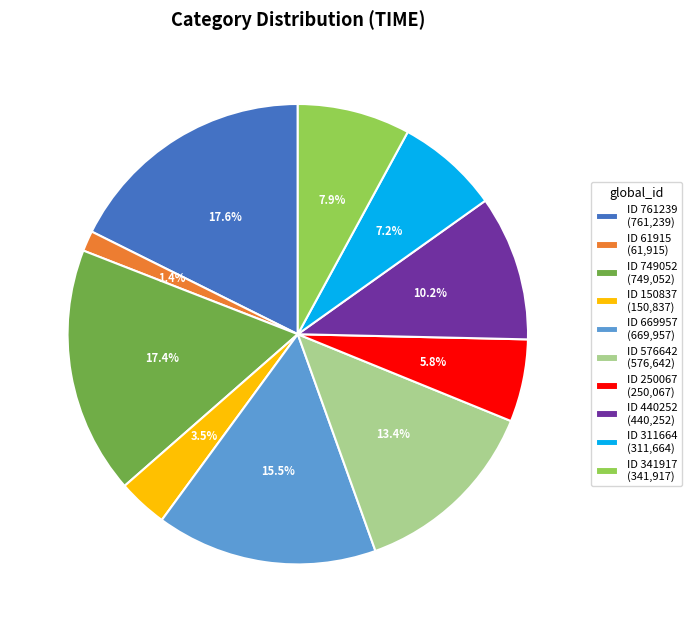

Which category has the smallest portion of the pie?

ID 61915 (61,915)